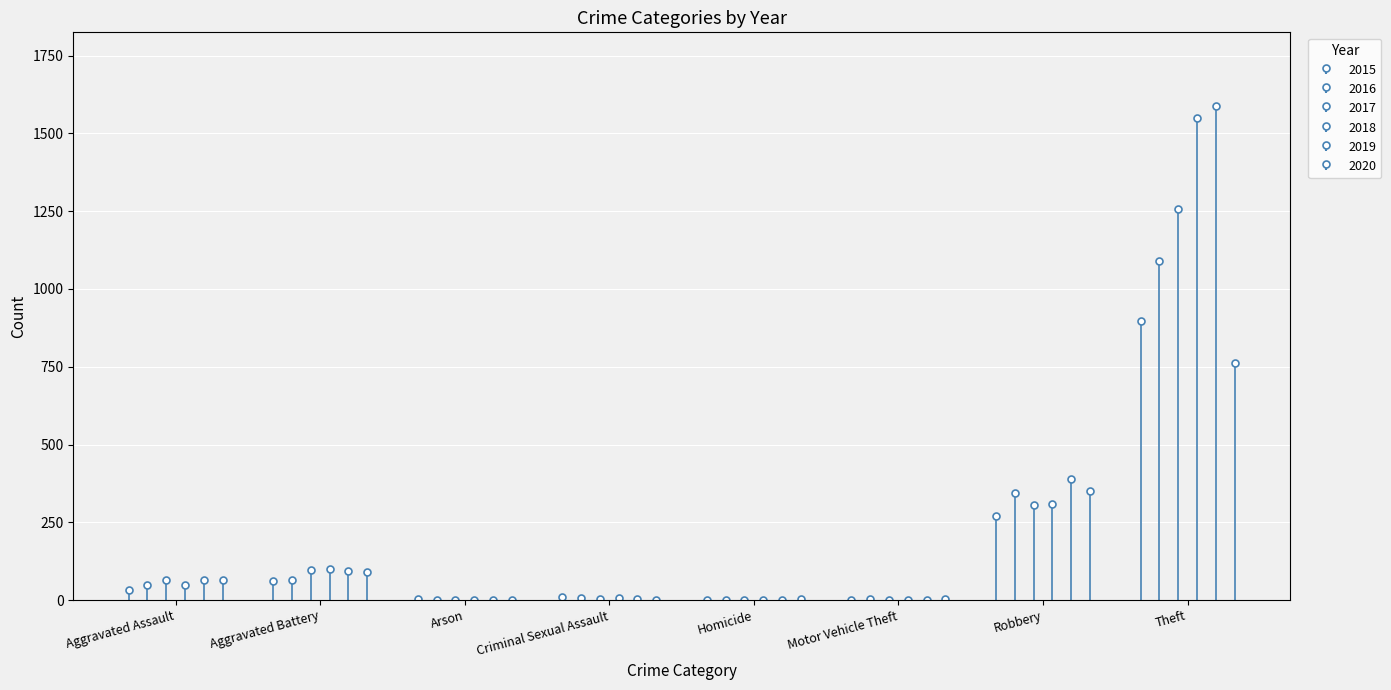

Are the bars grouped side by side (vs. stacked)?

Yes